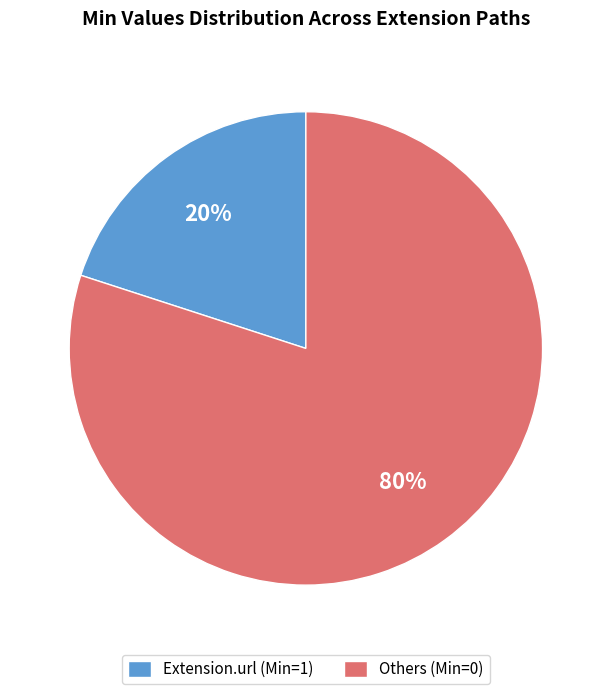

Is there any slice that represents more than half of the pie?

Yes